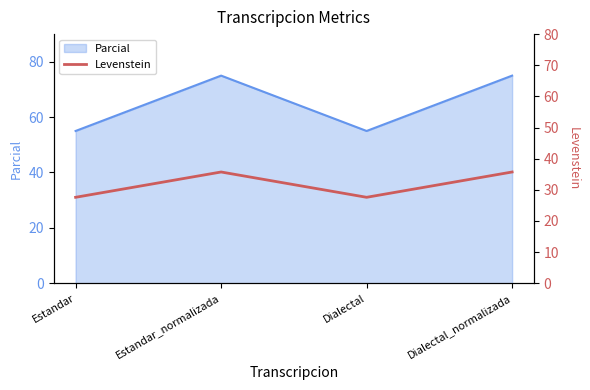

What is the label of the 1st point from the left?

Estandar